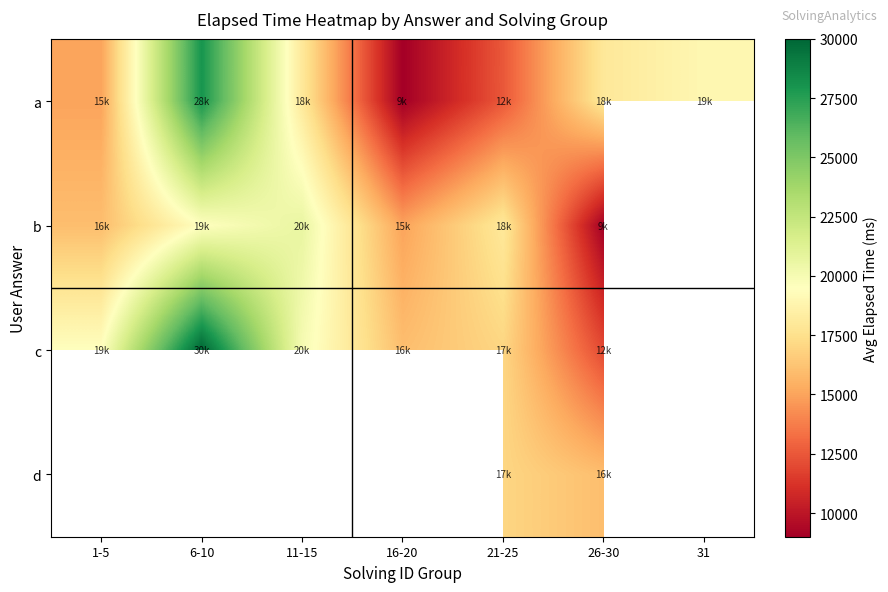

How many data points in b are above 18000?

2